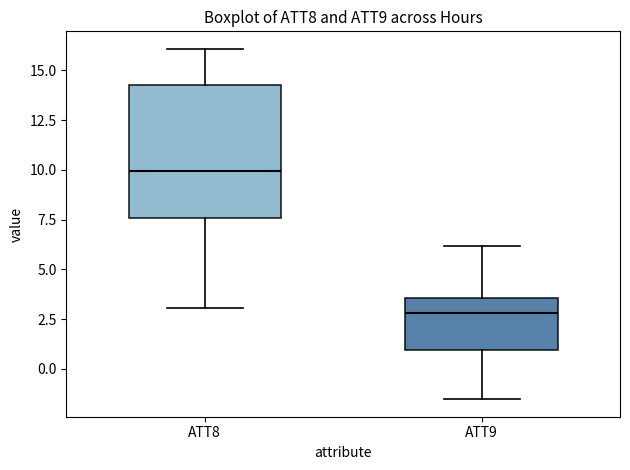

Where does the lower whisker of the box for ATT9 end on the y-axis? The values are not printed on the chart, so give them approximately, as read against the axis.

-1.5